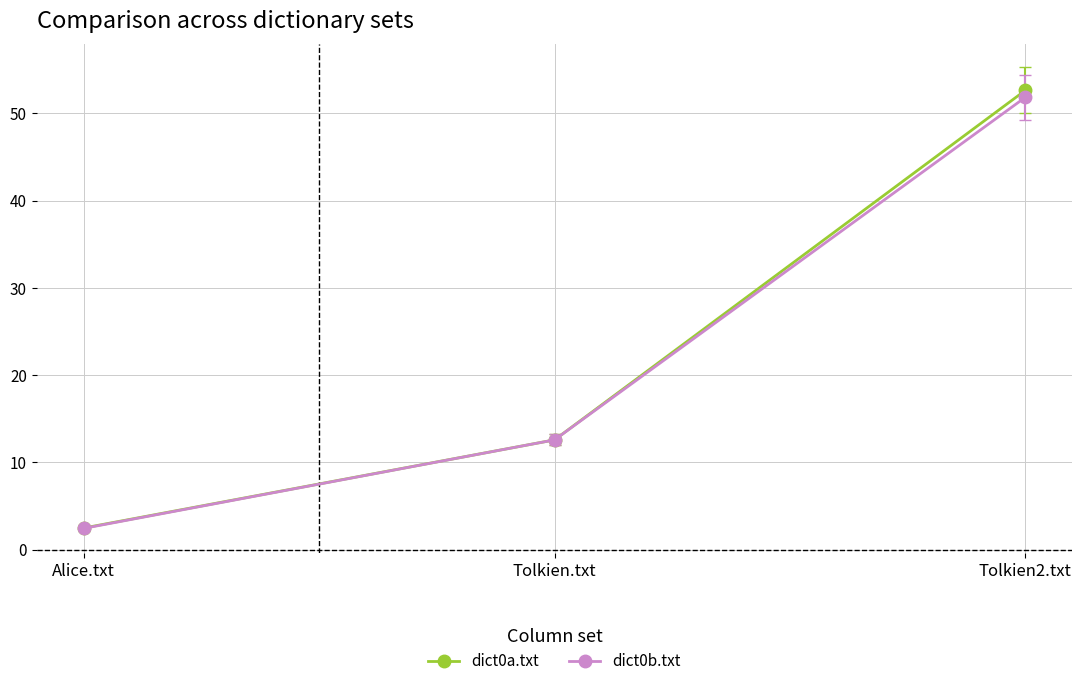

Which label corresponds to the smallest value in the chart?

Alice.txt